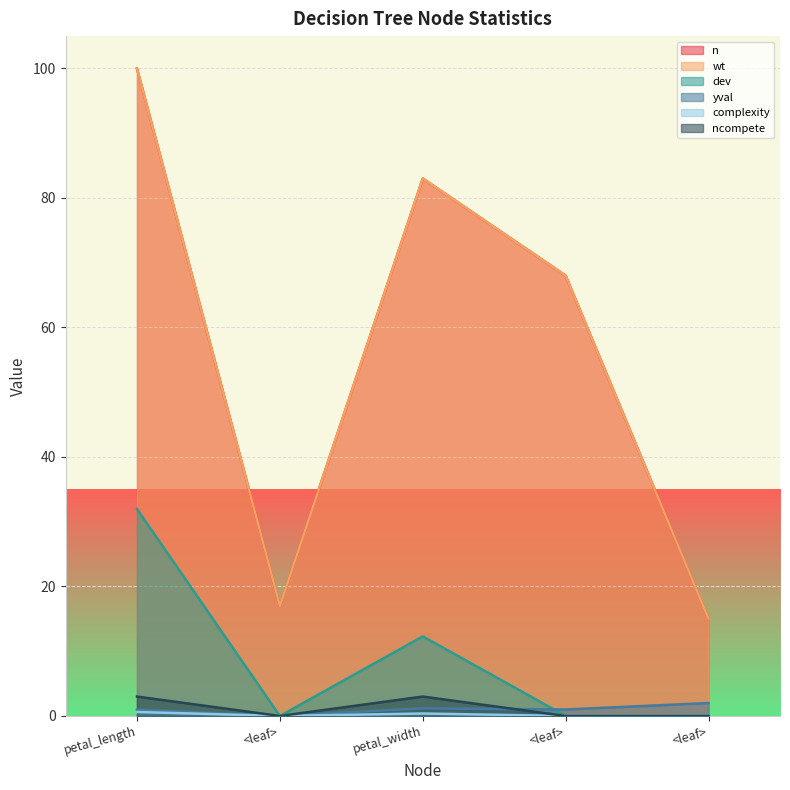

Count the number of data series in this chart.

6